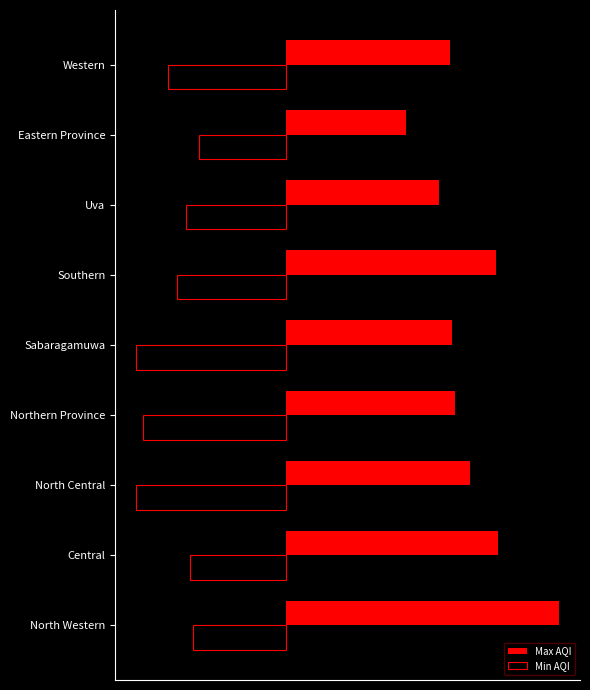

Reading right to left, what are all the values shown in this chart?

Max AQI: 92	67	86	118	93	95	103	119	153
Min AQI: -66	-49	-56	-61	-84	-80	-84	-54	-52